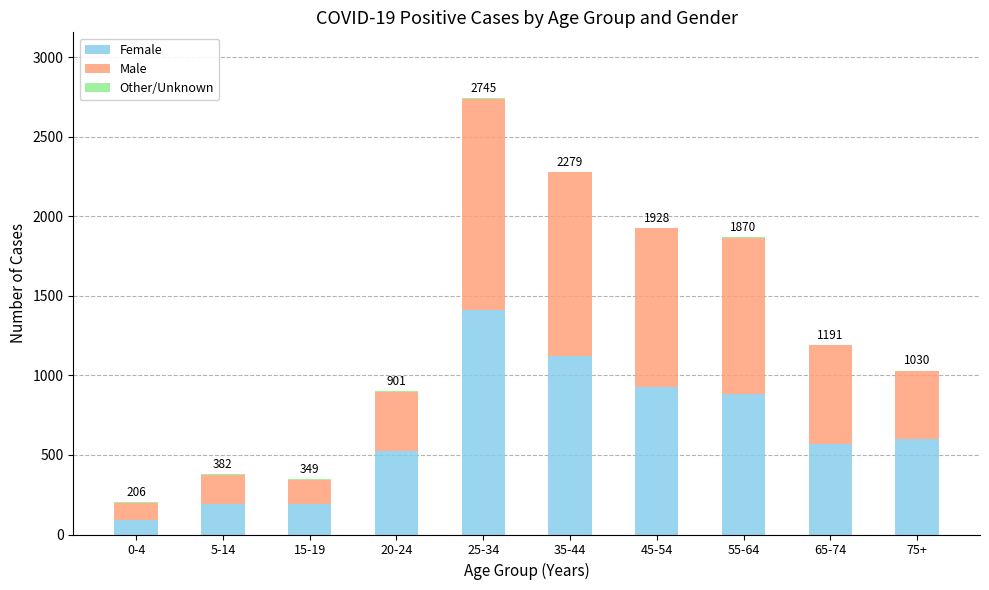

At which category is the sum across all series the highest?

25-34